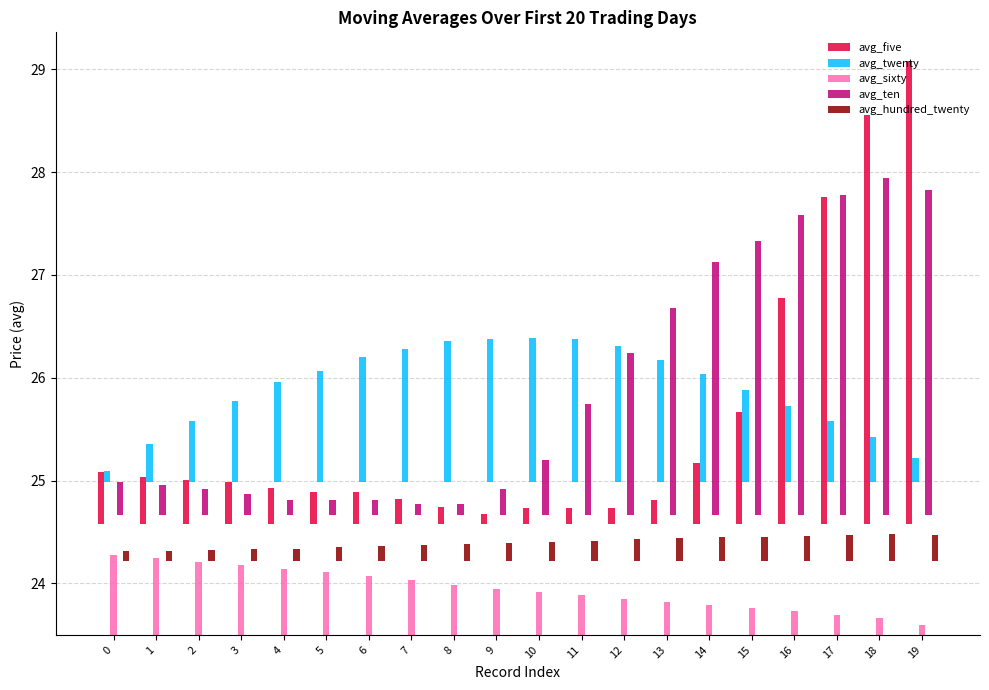

Reading left to right, list all the values displayed in this chart.

avg_five: 0=0.5	1=0.5	2=0.4	3=0.4	4=0.4	5=0.3	6=0.3	7=0.2	8=0.2	9=0.1	10=0.2	11=0.2	12=0.2	13=0.2	14=0.6	15=1.1	16=2.2	17=3.2	18=4.0	19=4.5
avg_twenty: 0=0.1	1=0.4	2=0.6	3=0.8	4=1.0	5=1.1	6=1.2	7=1.3	8=1.4	9=1.4	10=1.4	11=1.4	12=1.3	13=1.2	14=1.1	15=0.9	16=0.7	17=0.6	18=0.4	19=0.2
avg_sixty: 0=0.8	1=0.8	2=0.7	3=0.7	4=0.6	5=0.6	6=0.6	7=0.5	8=0.5	9=0.4	10=0.4	11=0.4	12=0.4	13=0.3	14=0.3	15=0.3	16=0.2	17=0.2	18=0.2	19=0.1
avg_ten: 0=0.3	1=0.3	2=0.3	3=0.2	4=0.1	5=0.1	6=0.1	7=0.1	8=0.1	9=0.3	10=0.5	11=1.1	12=1.6	13=2.0	14=2.5	15=2.7	16=2.9	17=3.1	18=3.3	19=3.2
avg_hundred_twenty: 0=0.1	1=0.1	2=0.1	3=0.1	4=0.1	5=0.1	6=0.1	7=0.2	8=0.2	9=0.2	10=0.2	11=0.2	12=0.2	13=0.2	14=0.2	15=0.2	16=0.2	17=0.2	18=0.3	19=0.2